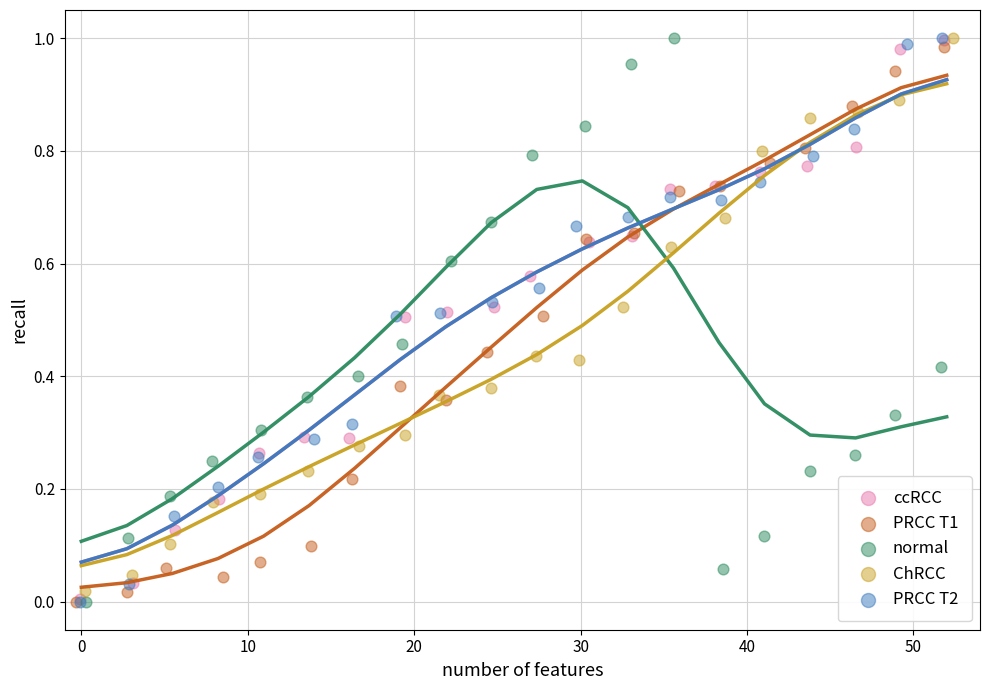

What are all the series names shown in the legend?

ccRCC, PRCC T1, normal, ChRCC, PRCC T2